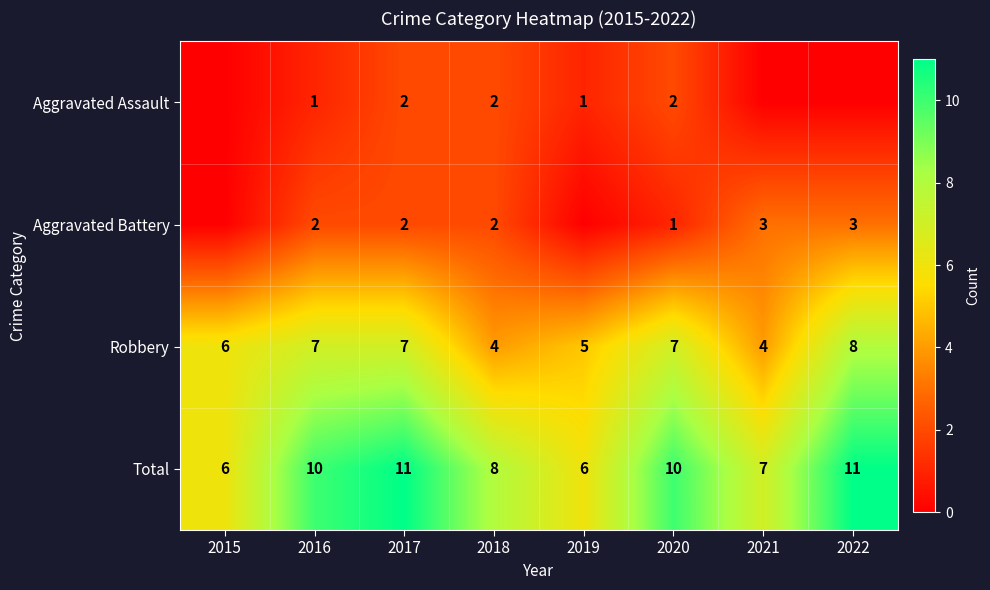

How many data points does each series have?

8